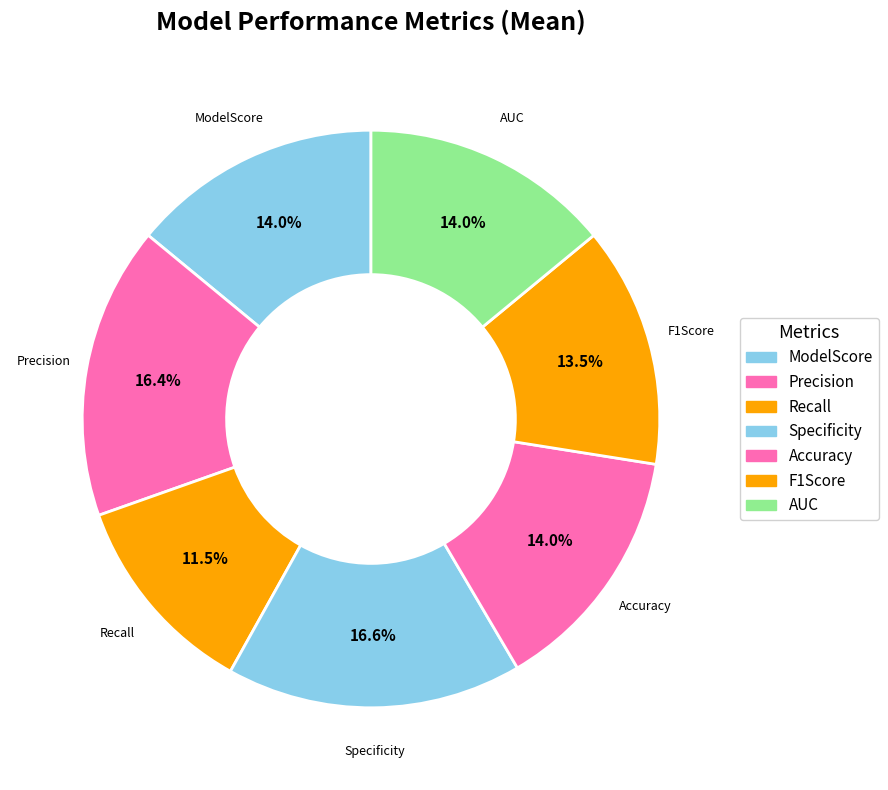

To the nearest percent, what portion does Precision represent?

16%